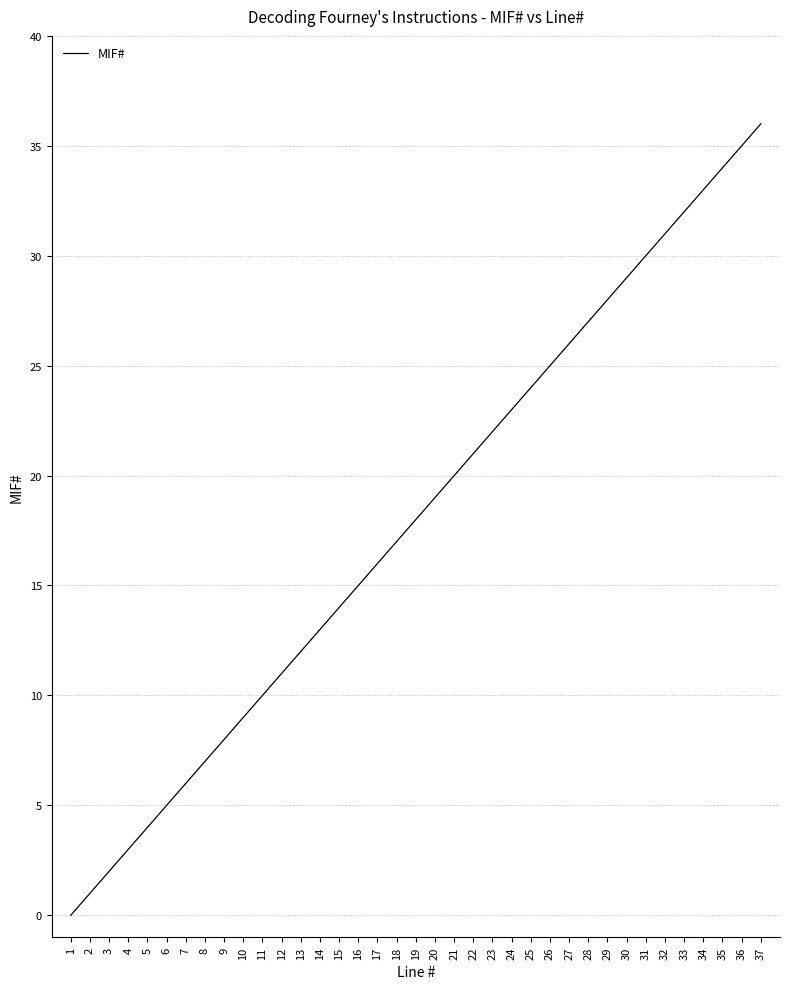

What is the ratio of the value at 2 to the value at 6?

0.2